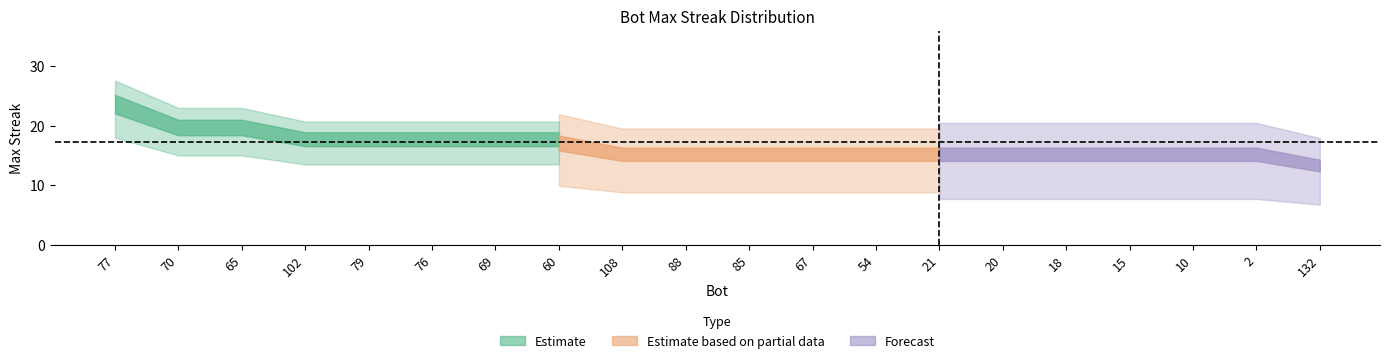

What is the ratio of the value at 10 to the value at 102?

0.9